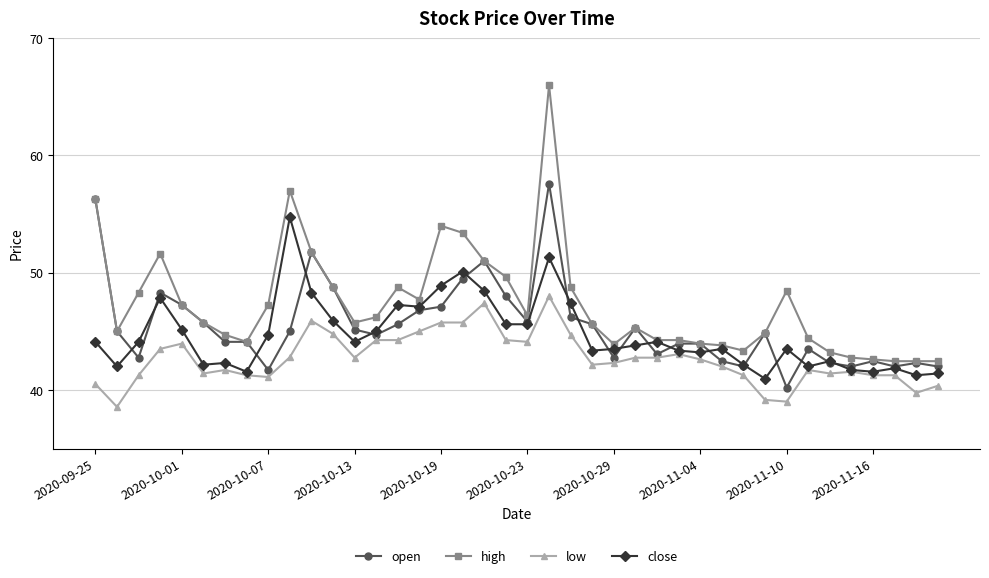

What is the minimum value for high?

42.5